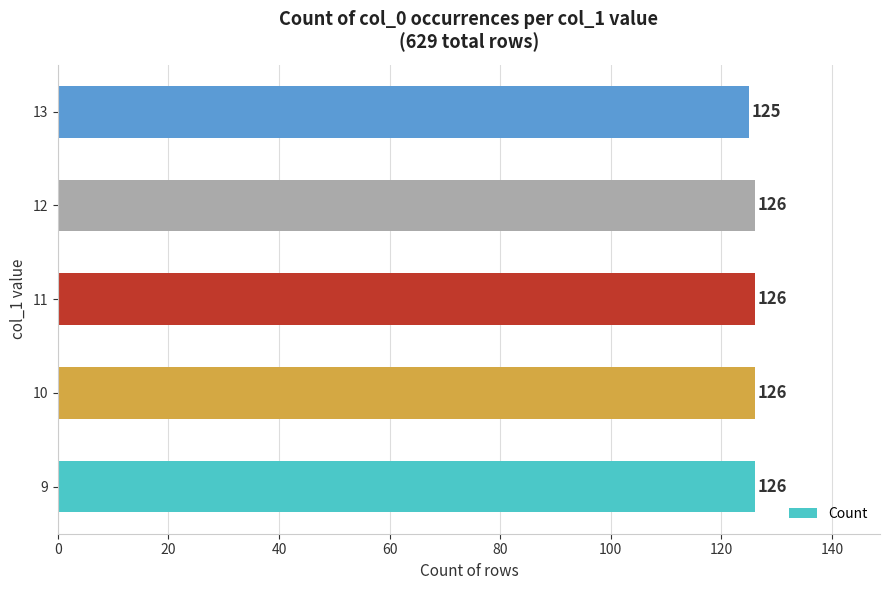

Reading bottom to top, what are all the values shown in this chart?

9=126	10=126	11=126	12=126	13=125